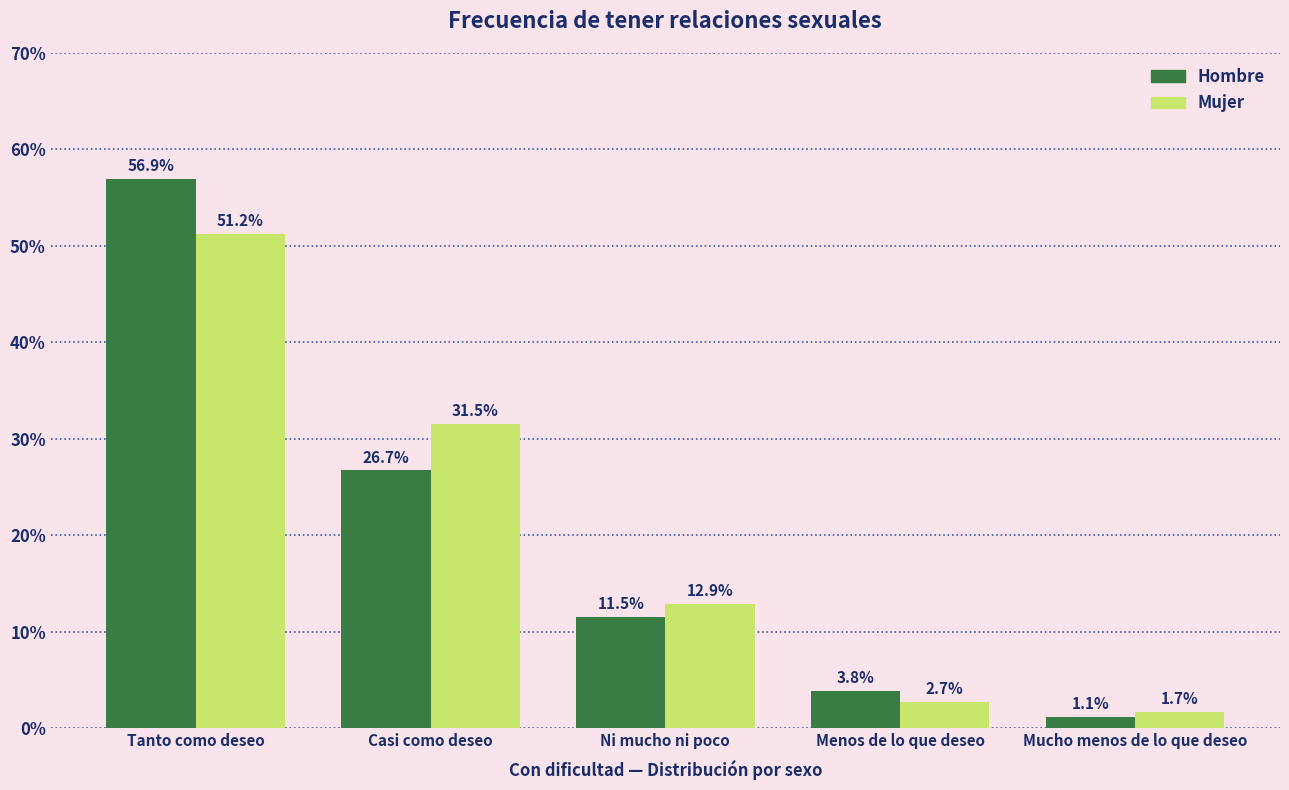

What is the difference between the second highest and minimum values in the Hombre series?

25.6